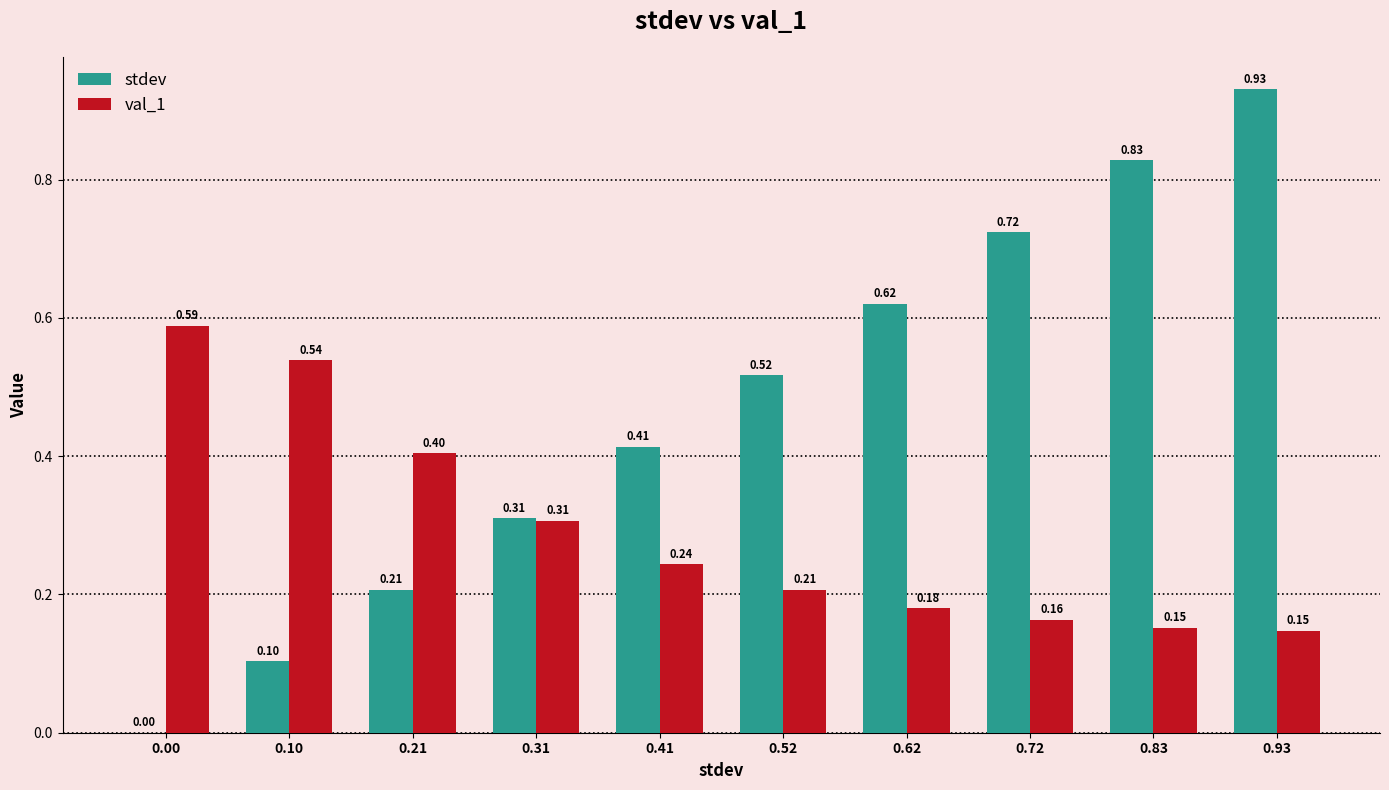

What is the sum of all stdev values?

4.7